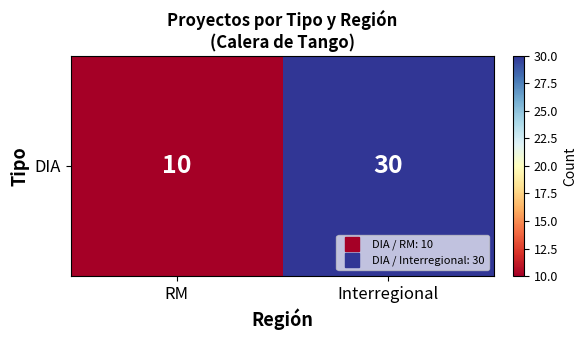

What is the change in value from RM to Interregional?

+20